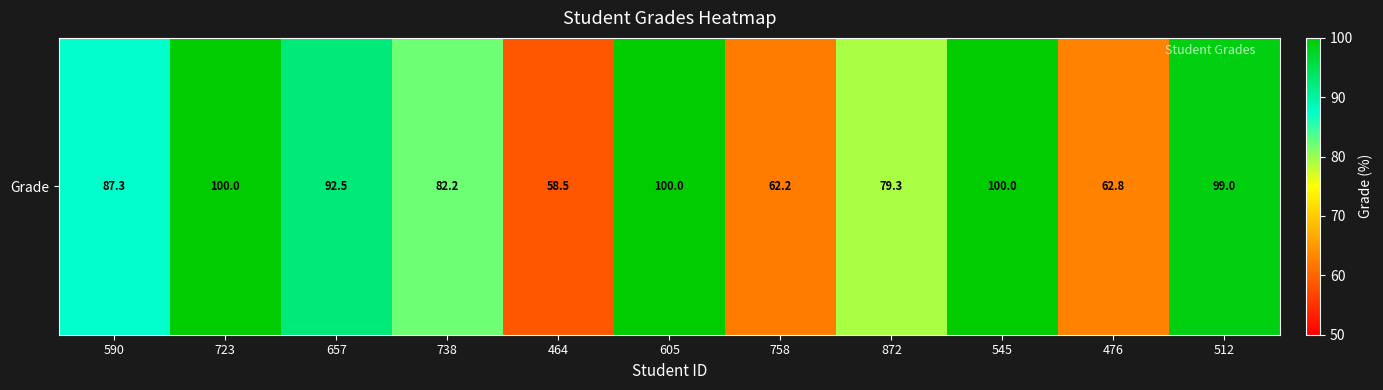

Where is the data nearest to the value 79?

872